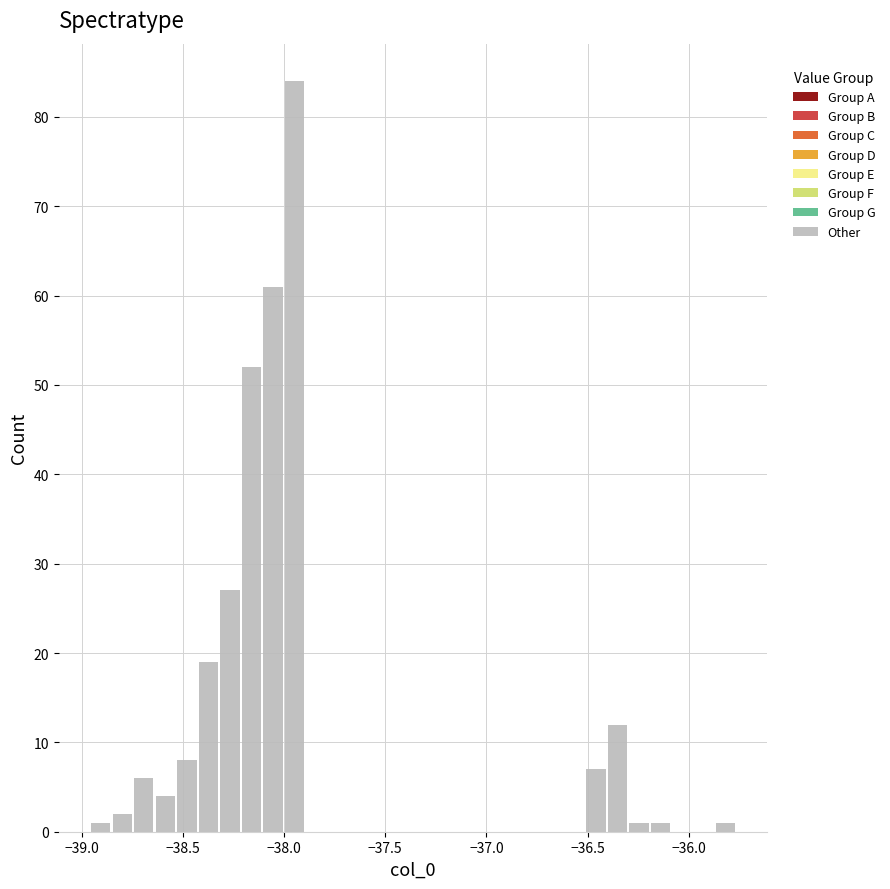

Read against the x-axis, roughly where is the centre of the tallest bar?

-37.95